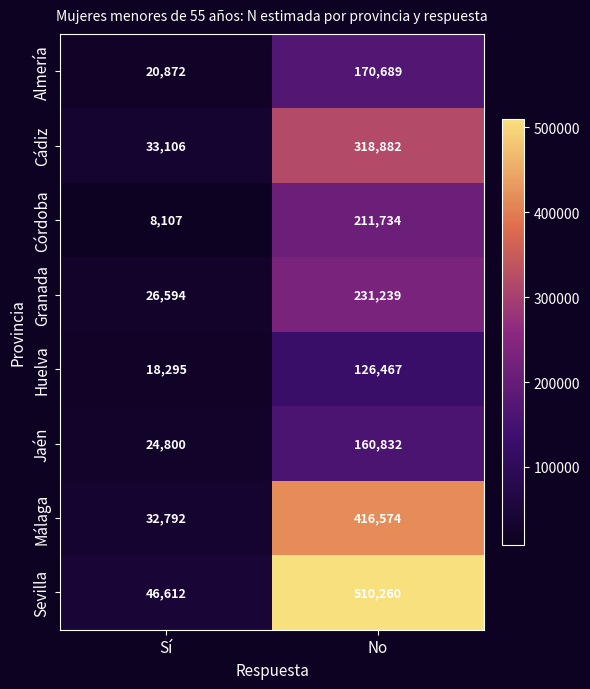

The value of Granada at No is 69412. True or false?

False